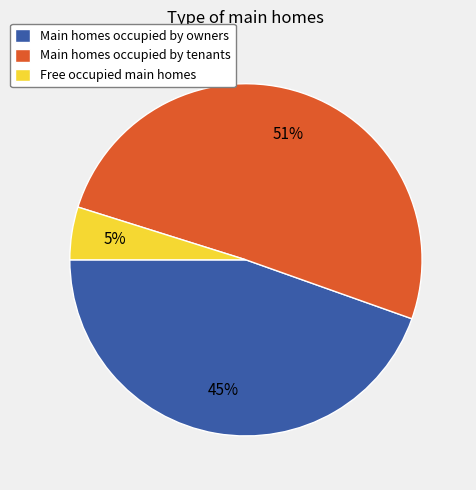

The Main homes occupied by owners slice represents 45% of the pie. True or false?

True